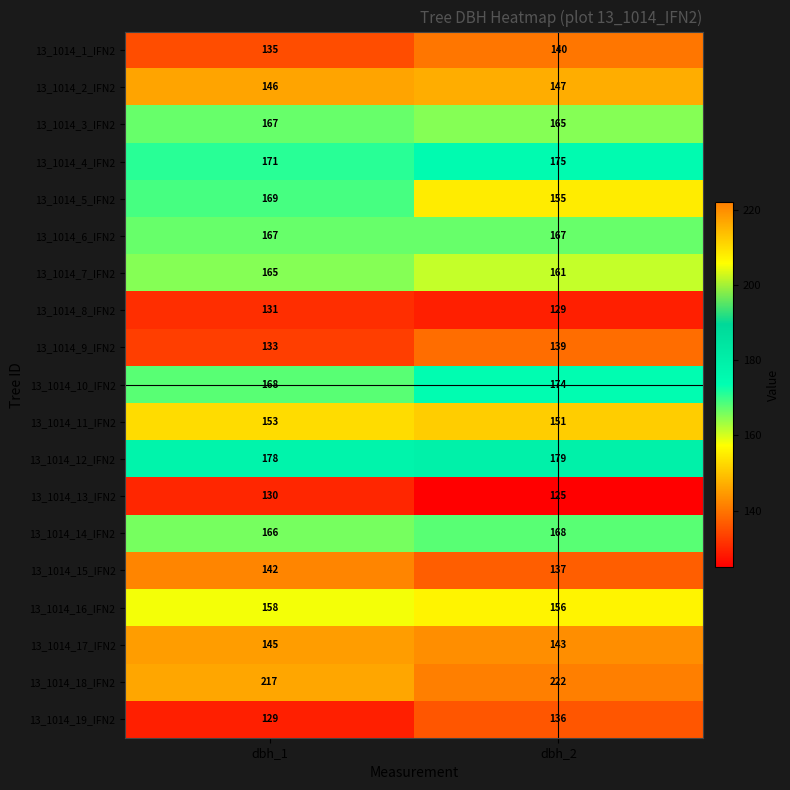

True or false: 13_1014_9_IFN2 has a value of 75 at dbh_1.

False